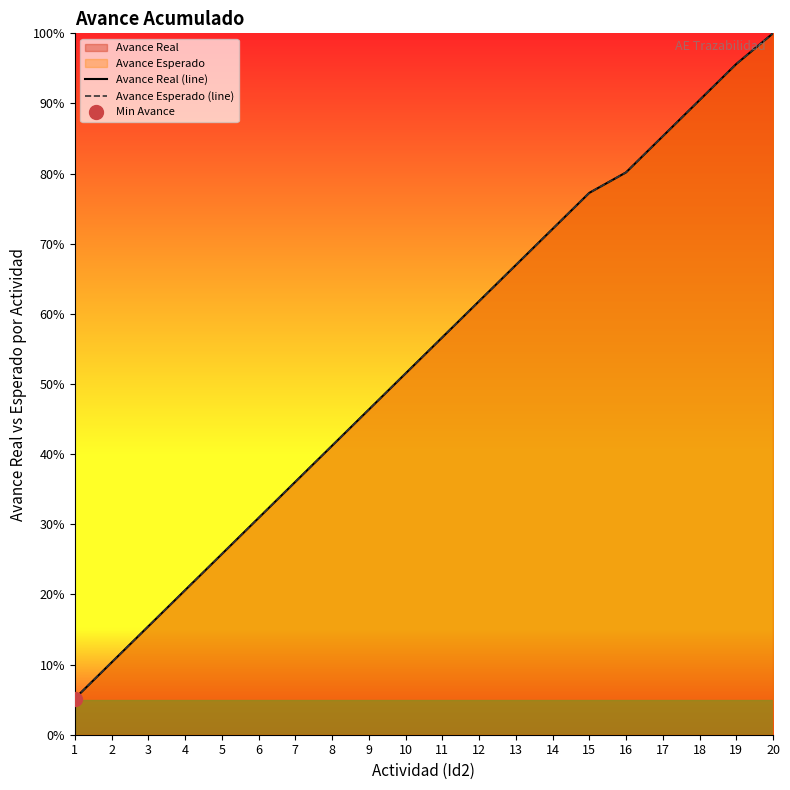

What is the maximum value shown in the chart?

100.0